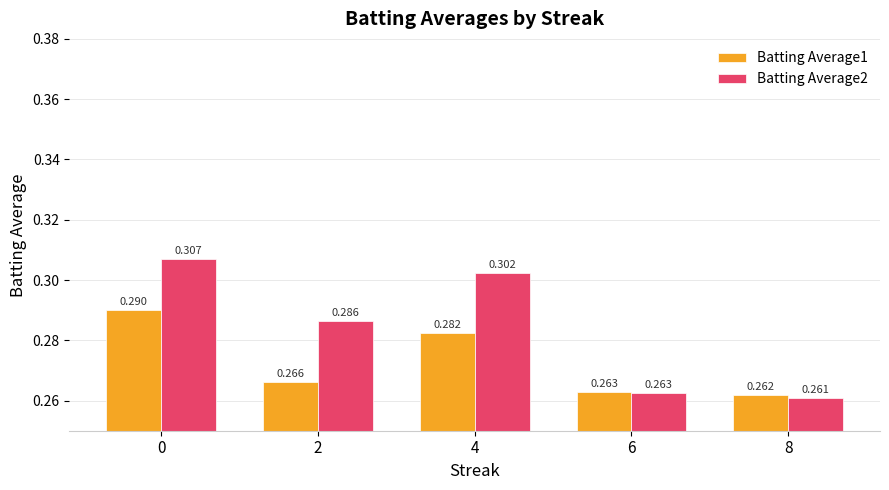

How many bars are there in total?

10